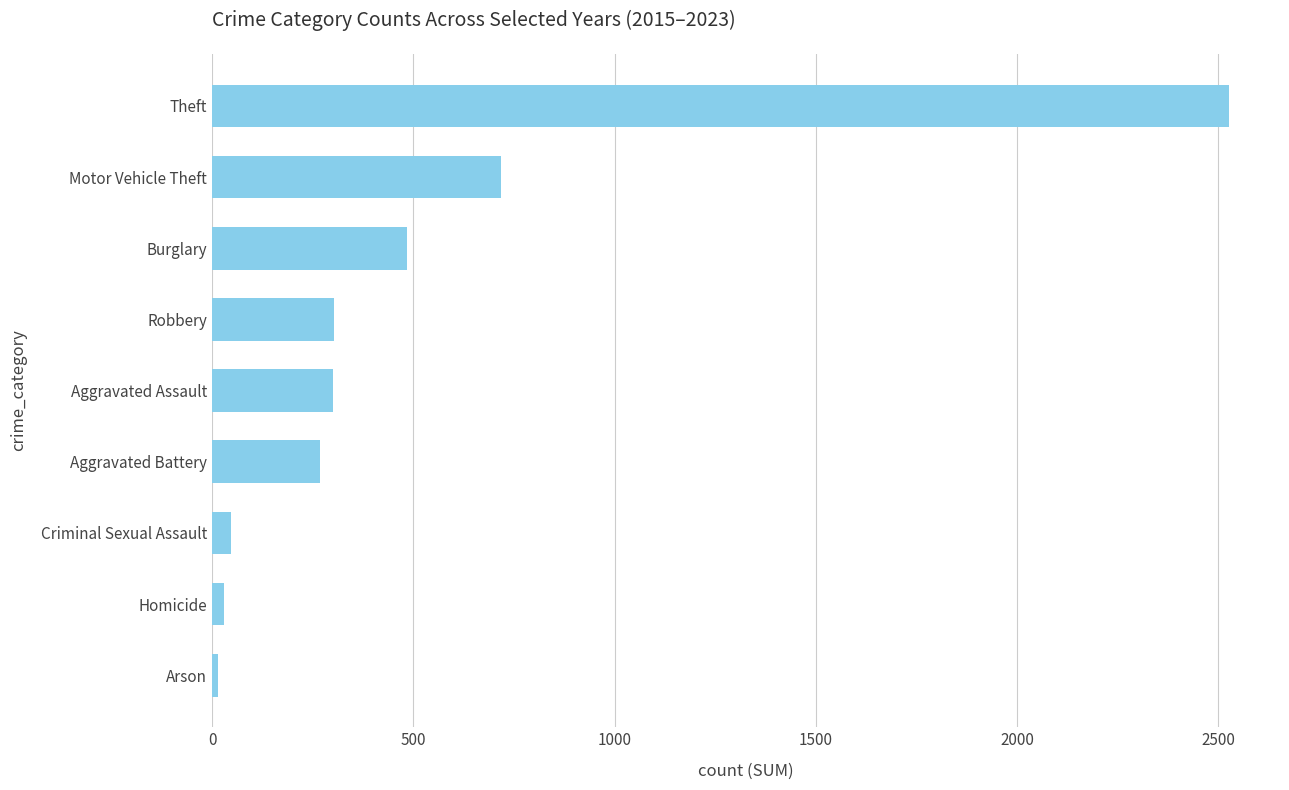

Which has a higher value, Criminal Sexual Assault or Motor Vehicle Theft?

Motor Vehicle Theft